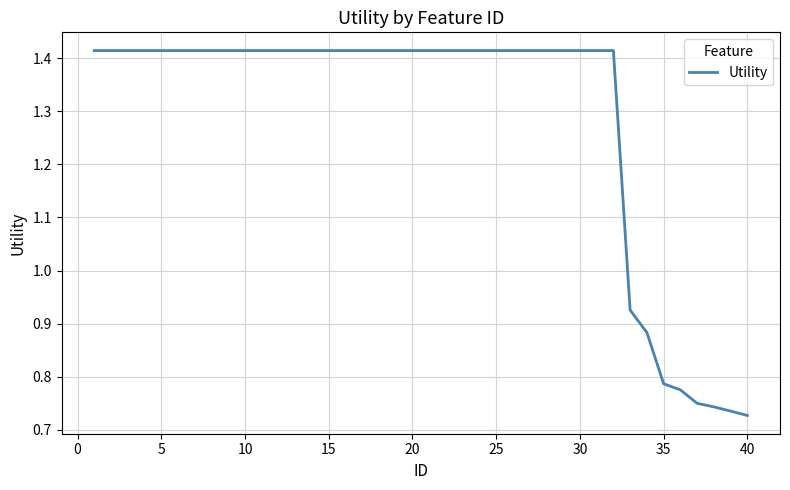

How many lines are shown in the chart?

1